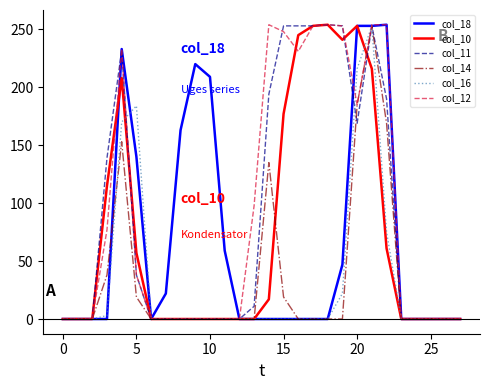

What is the maximum value shown in the chart?

254